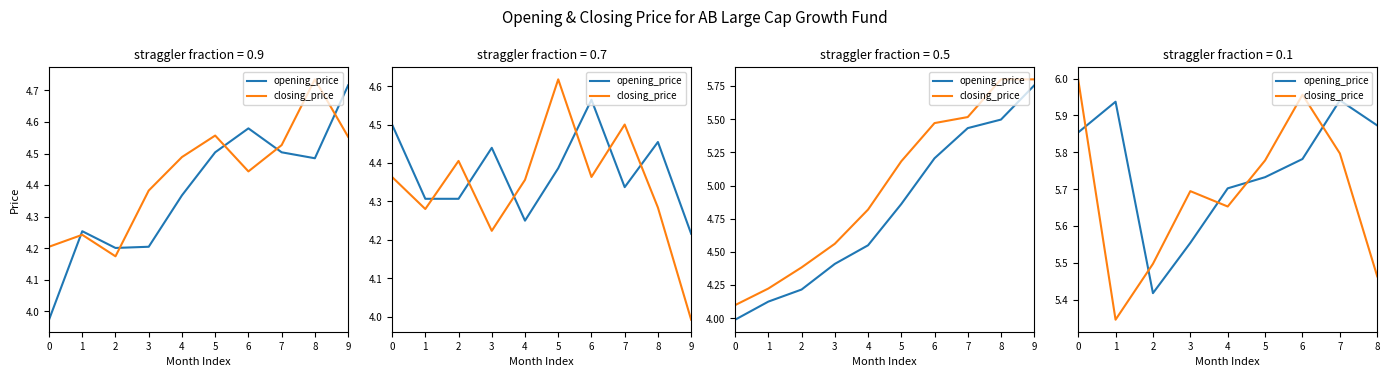

Is it true that closing_price equals 7.6 at 8?

False